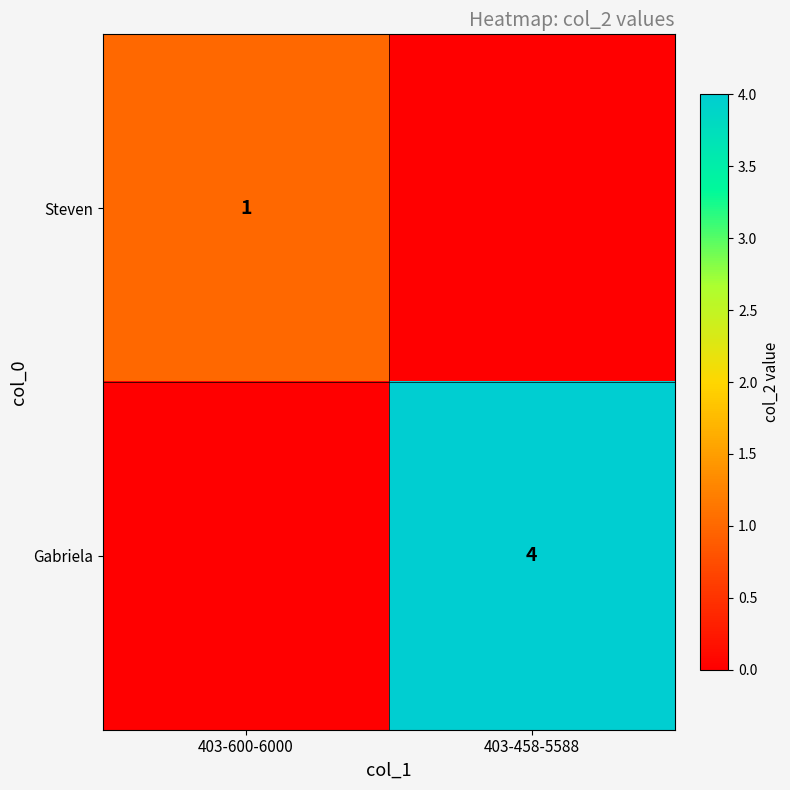

Is it true that Steven equals 0 at 403-600-6000?

False